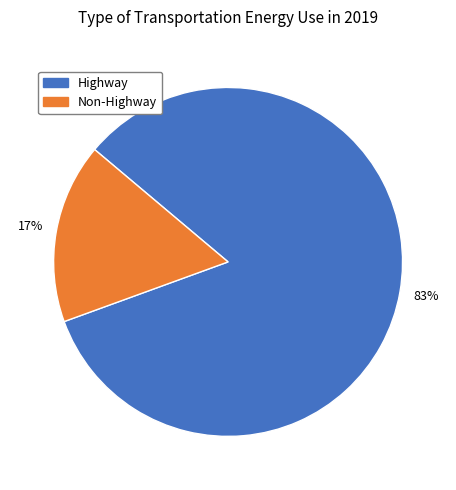

To the nearest percent, what is the average slice percentage?

50%